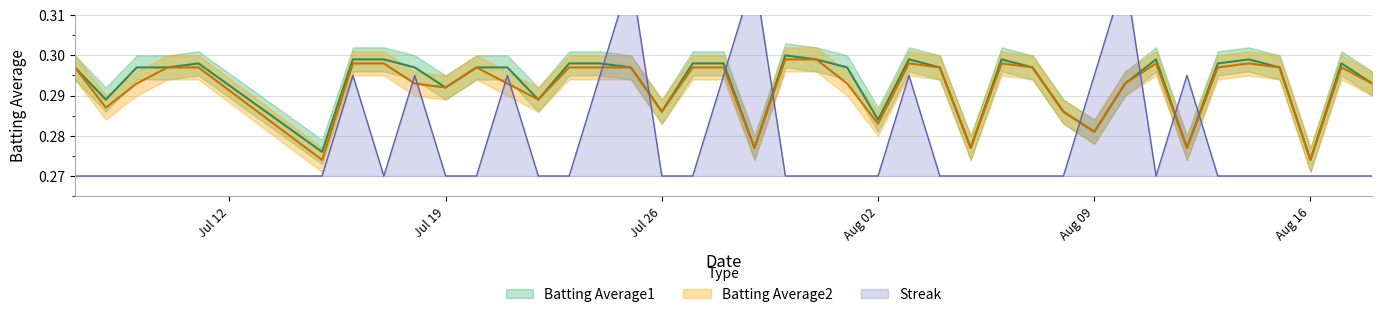

What is the average value of the Batting Average2 series?

0.3